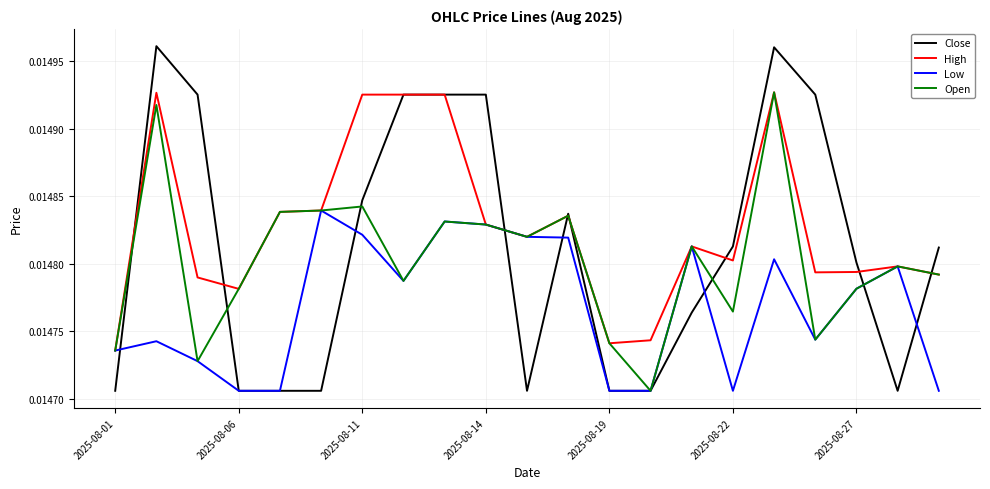

Which series has the largest total across all categories?

High